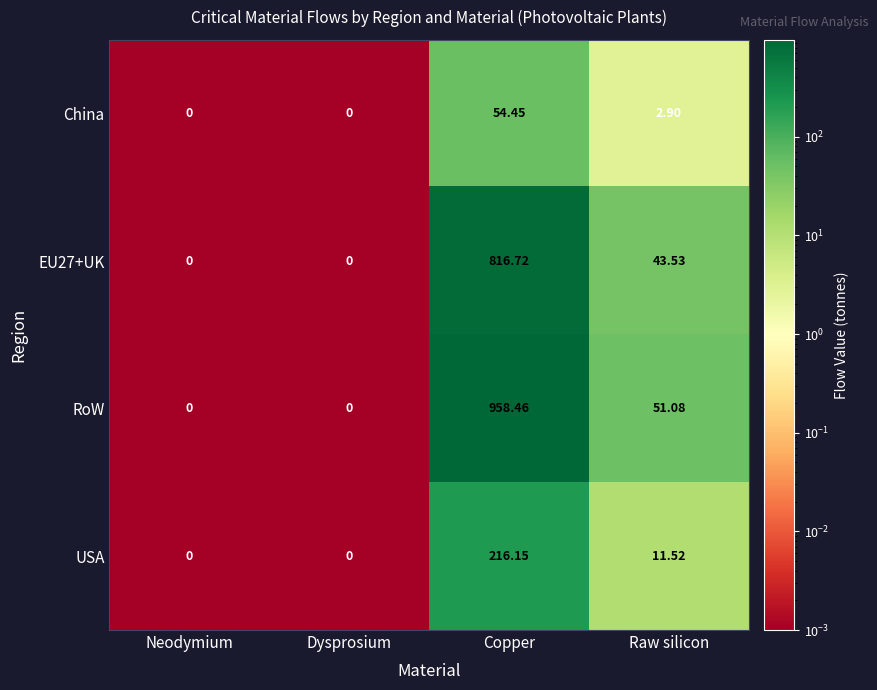

Which series has the largest total across all categories?

RoW